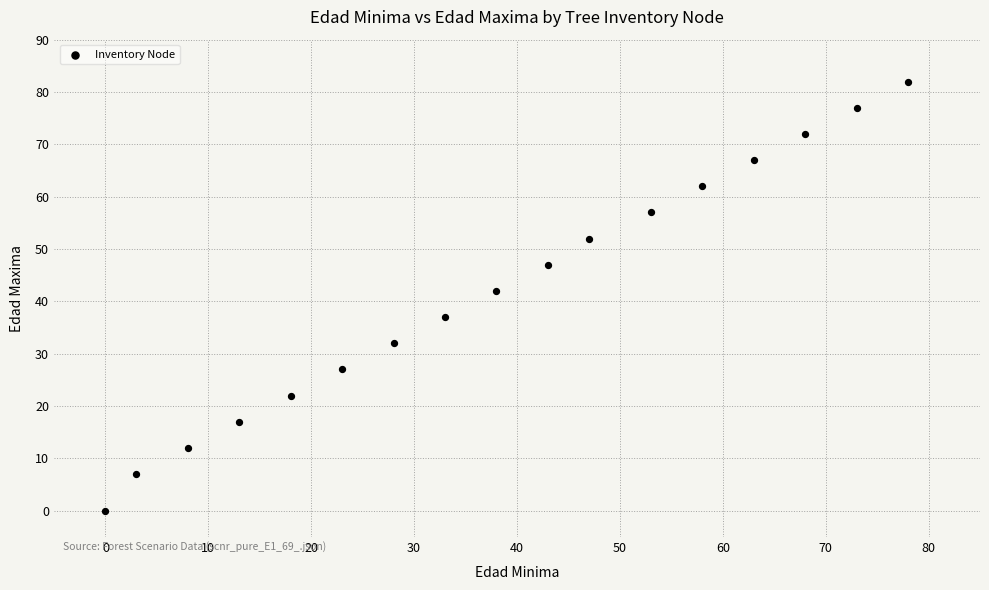

What is the range of Y values (max minus min)?

82